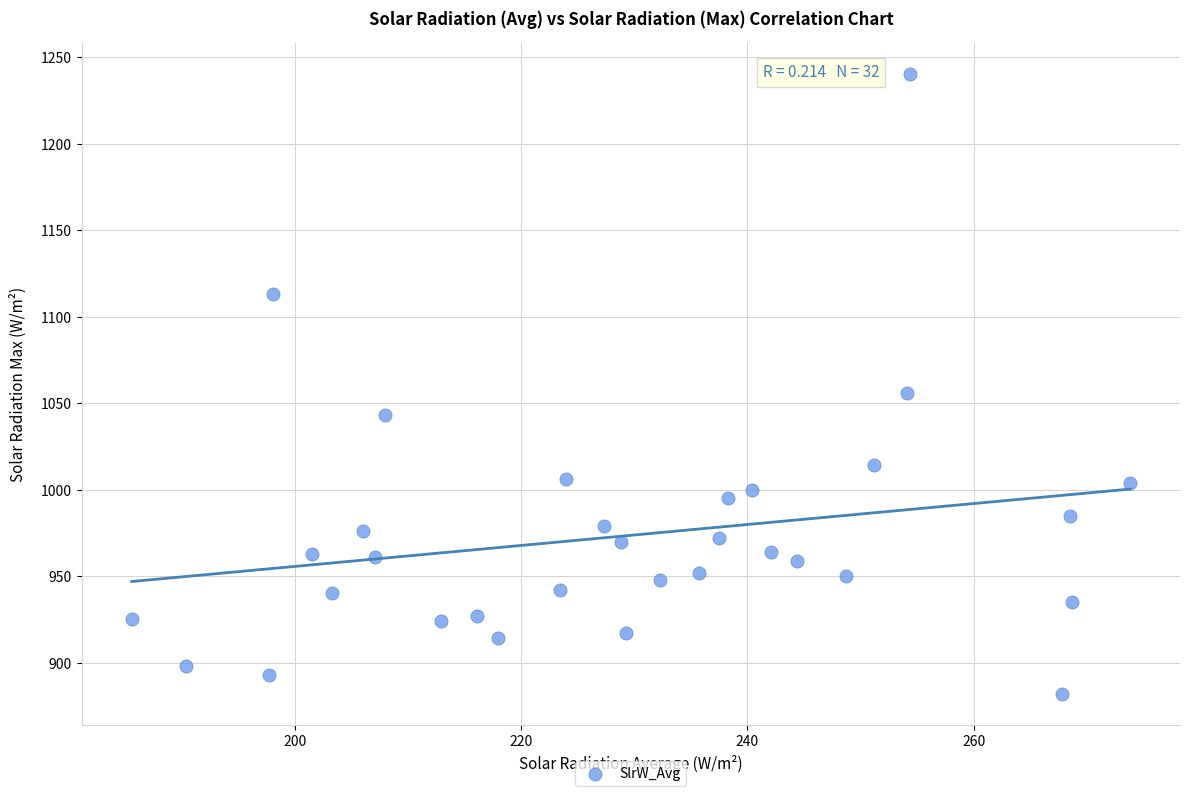

What is the range of Y values (max minus min)?

358